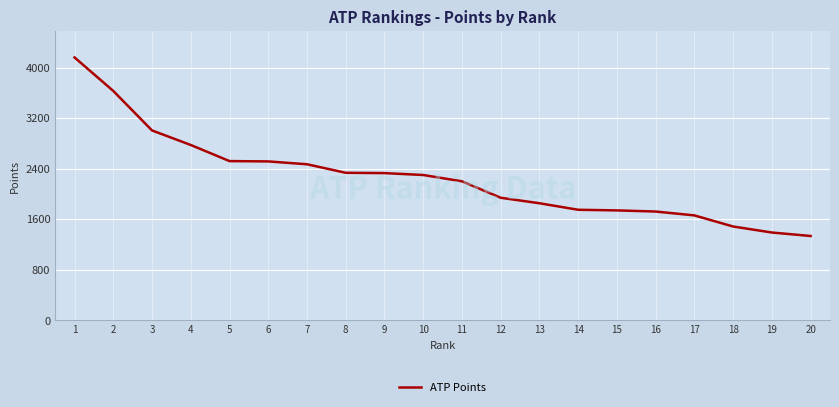

Does the chart have visible grid lines?

Yes